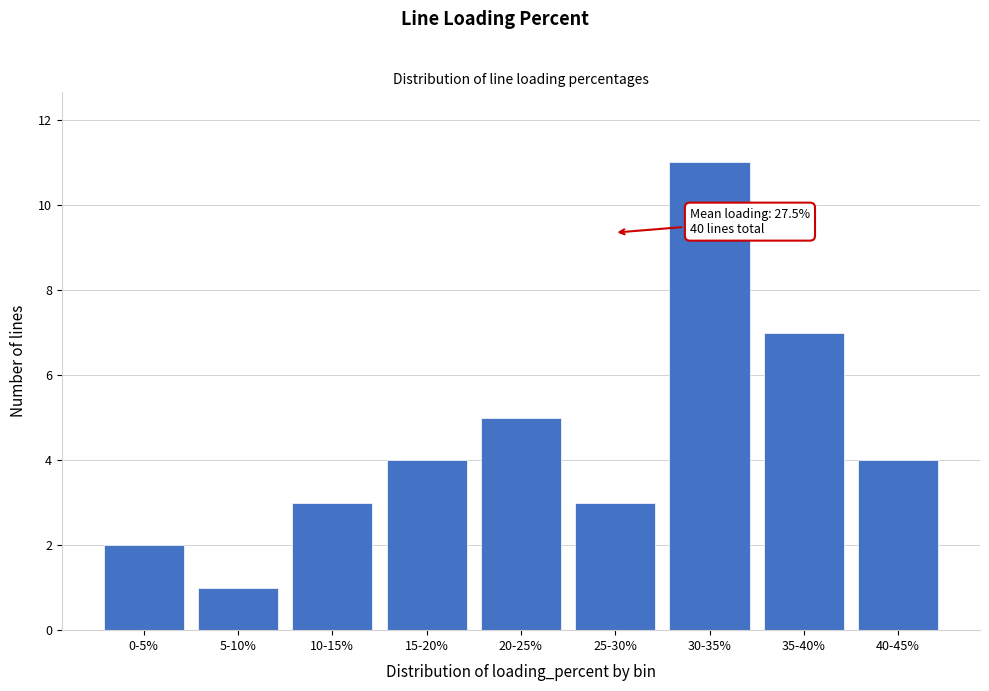

Reading left to right, what are all the values shown in this chart?

0-5%=2	5-10%=1	10-15%=3	15-20%=4	20-25%=5	25-30%=3	30-35%=11	35-40%=7	40-45%=4